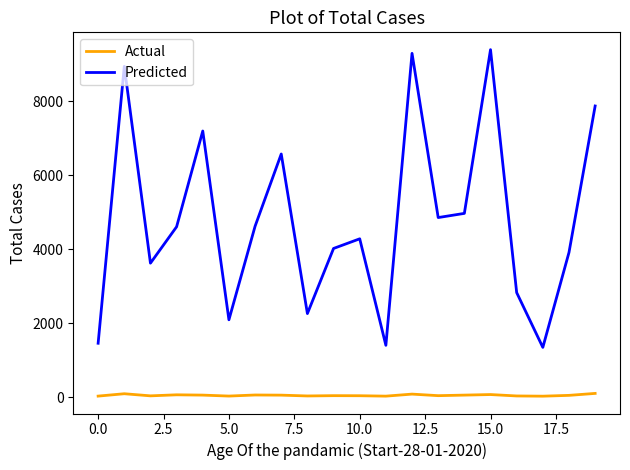

True or false: Actual and Predicted intersect in this chart.

False